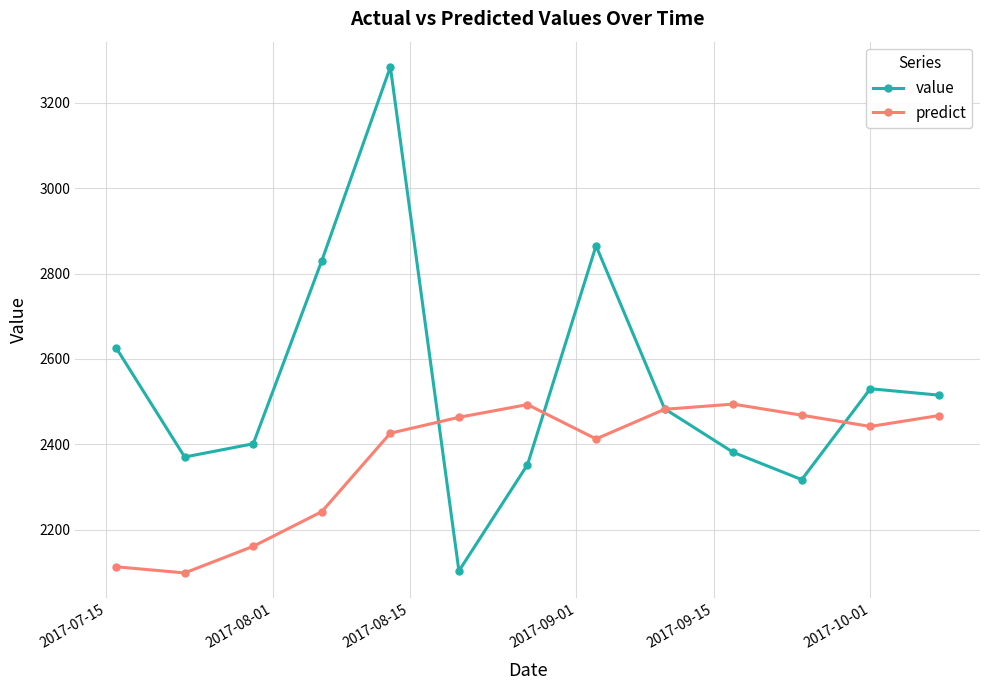

What is the lowest value of the predict series?

2098.4